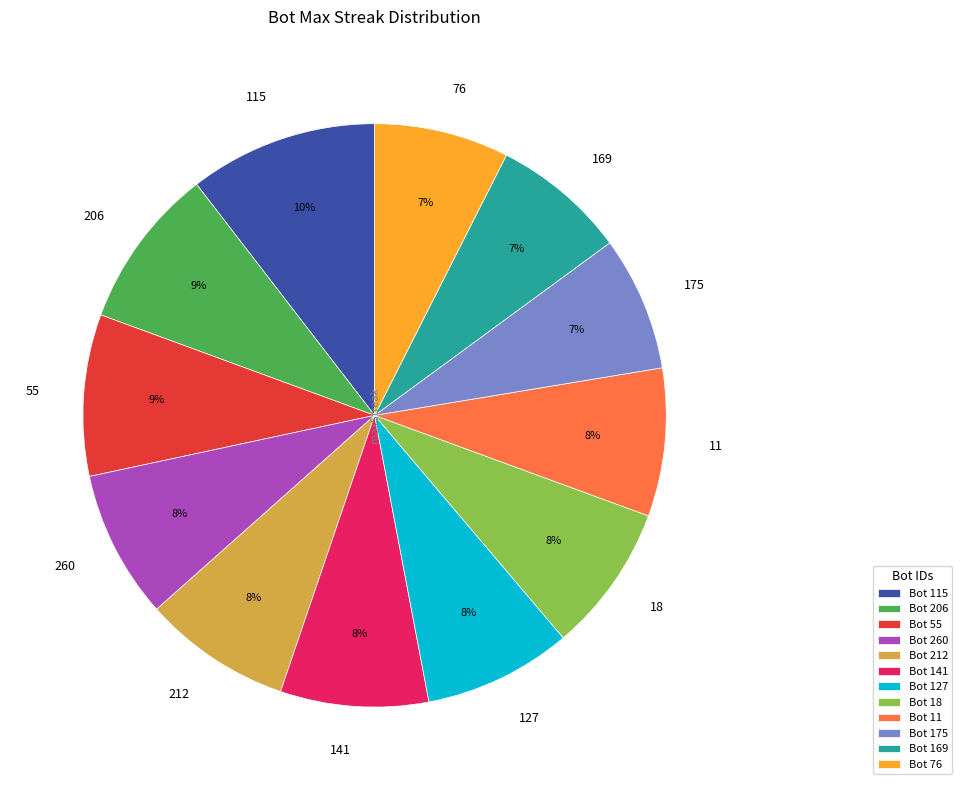

Is there a majority slice in this chart?

No